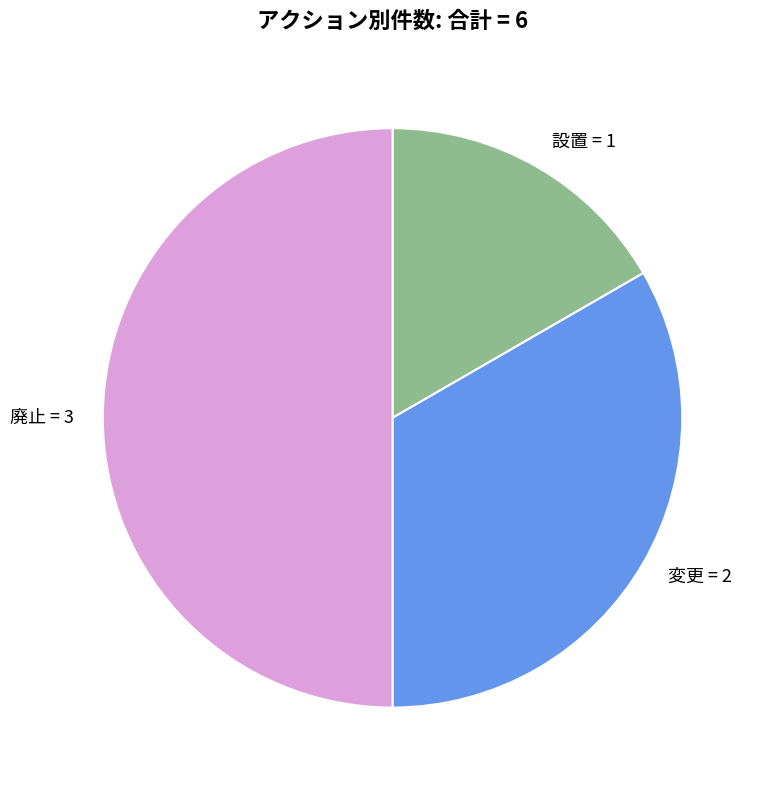

True or false: 設置 accounts for 17% of the total.

True